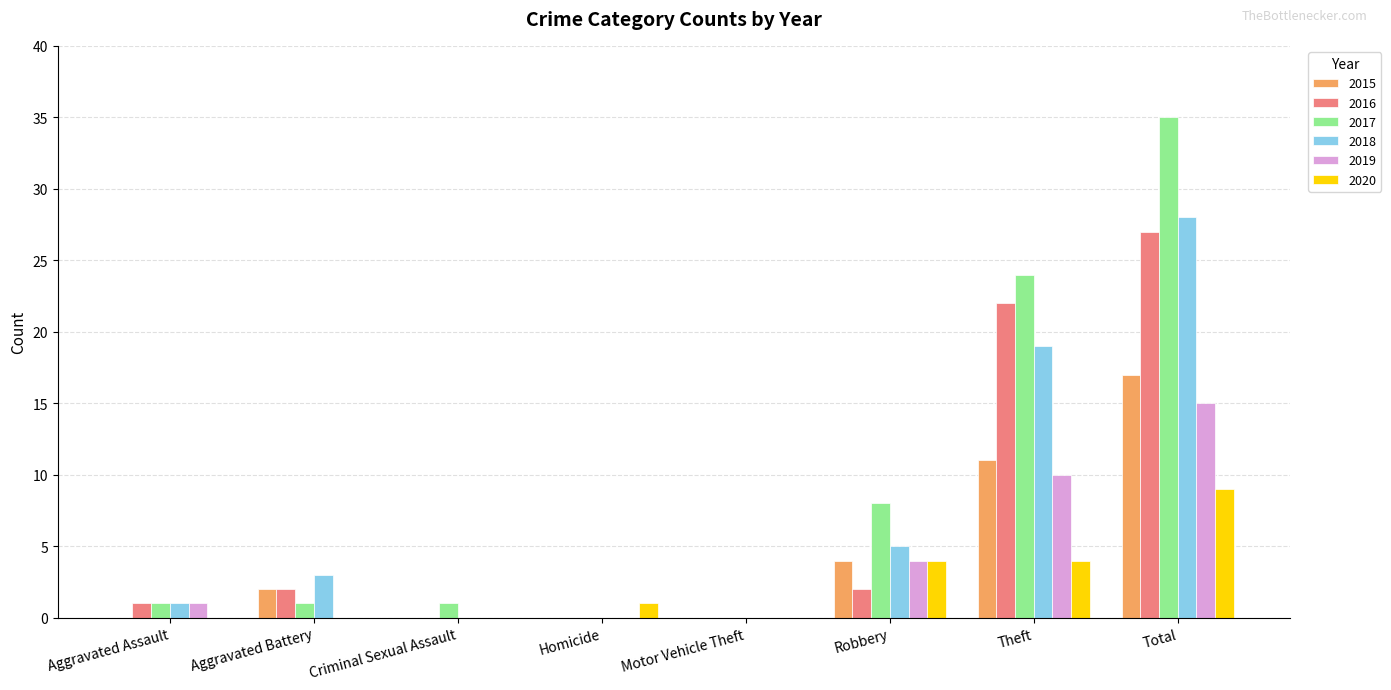

Is it true that 2019 equals 15 at Total?

True